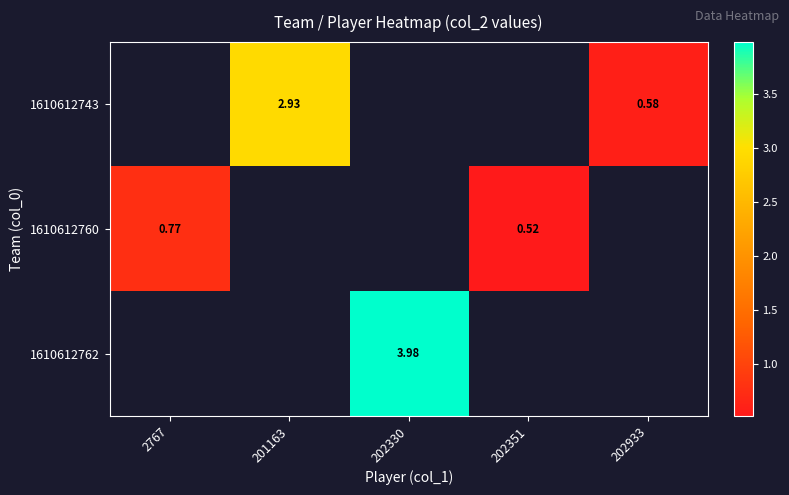

Between 2767 and 202351, which series saw the biggest shift?

1610612760